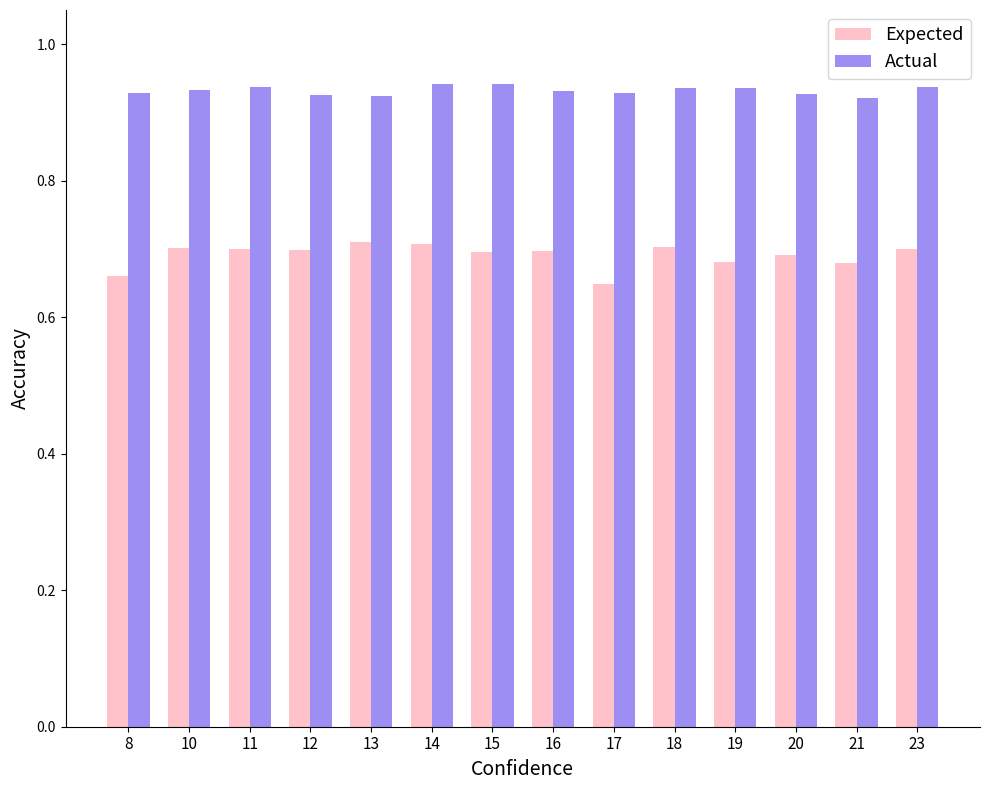

Which series has the largest total across all categories?

Actual